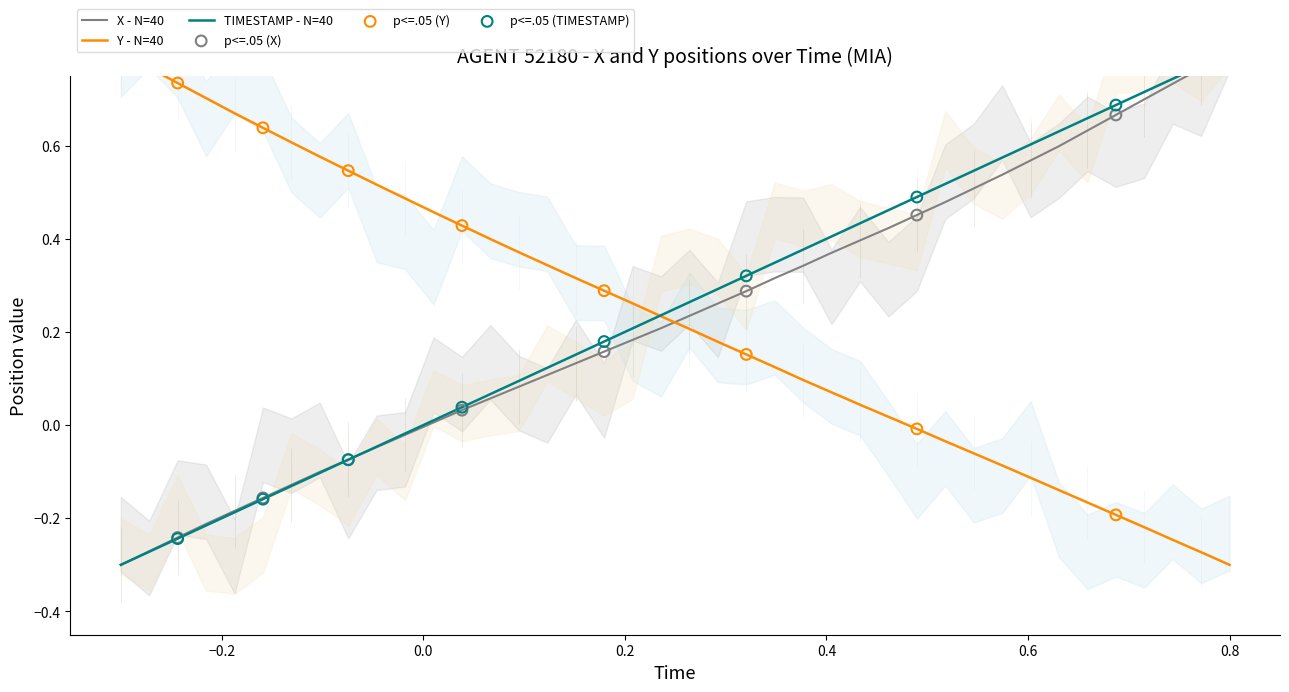

At how many categories does at least one series exceed 0?

40